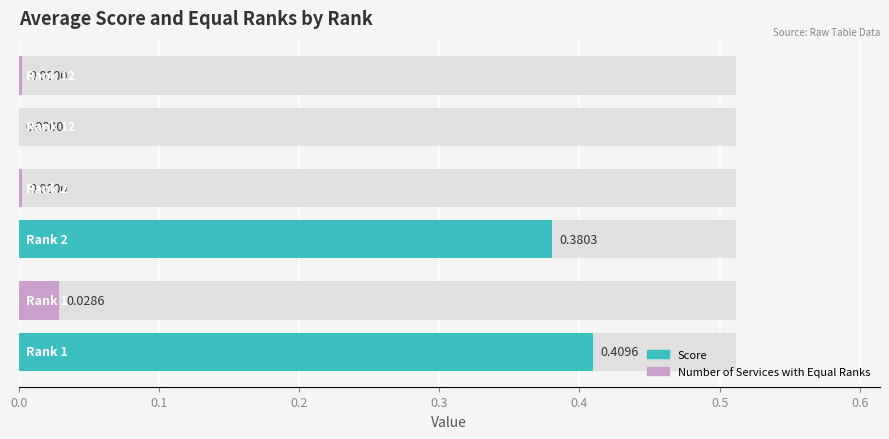

Rank the series at 2 from lowest to highest value.

Number of Services with Equal Ranks, Score